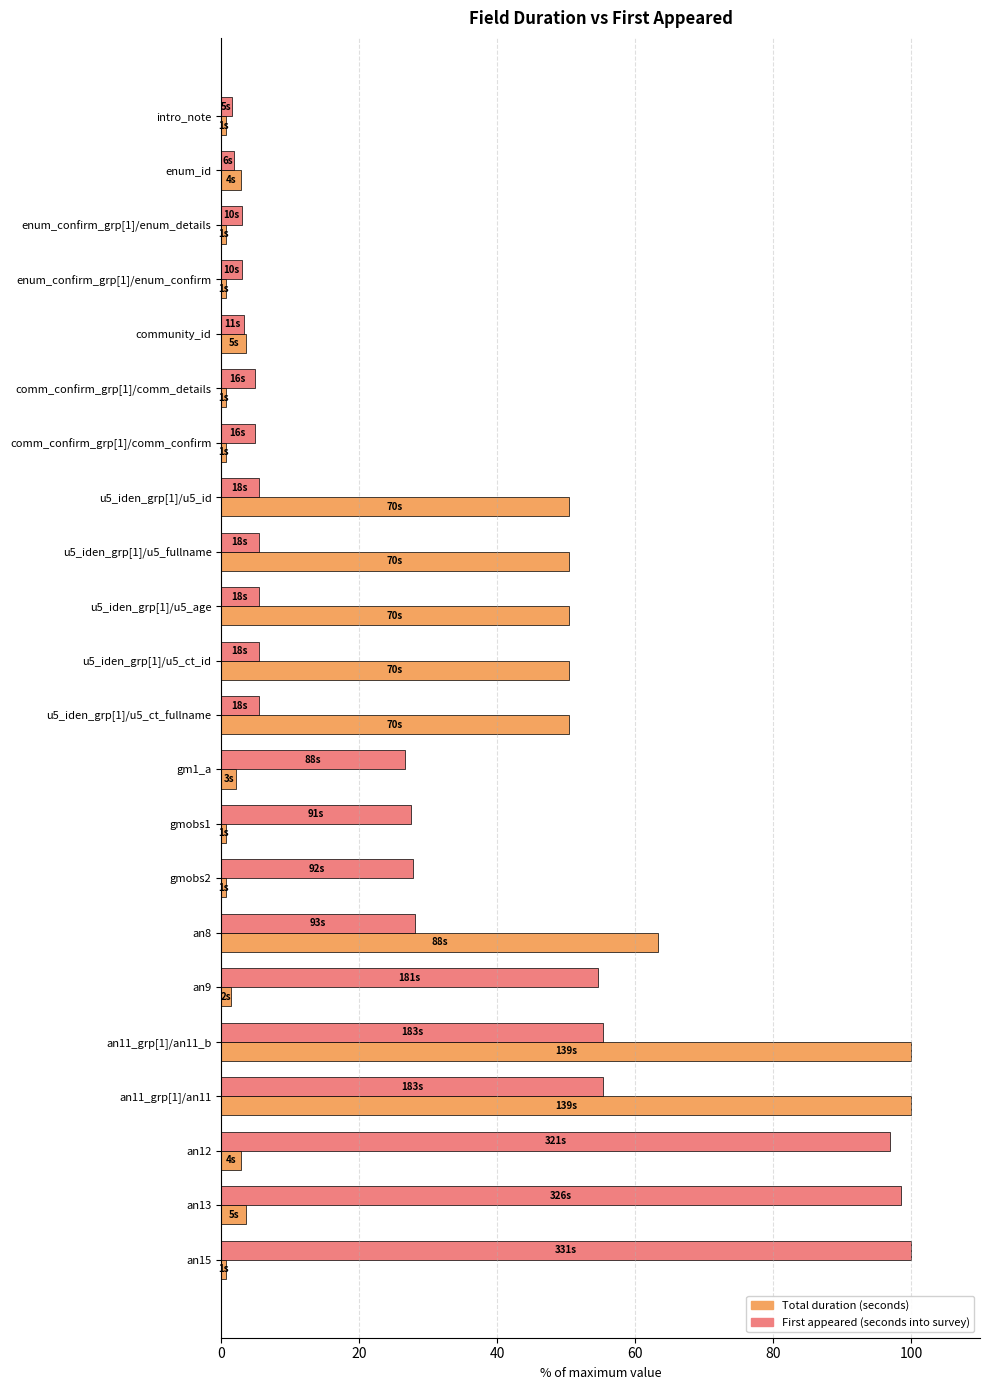

At how many categories does at least one series exceed 38?

12